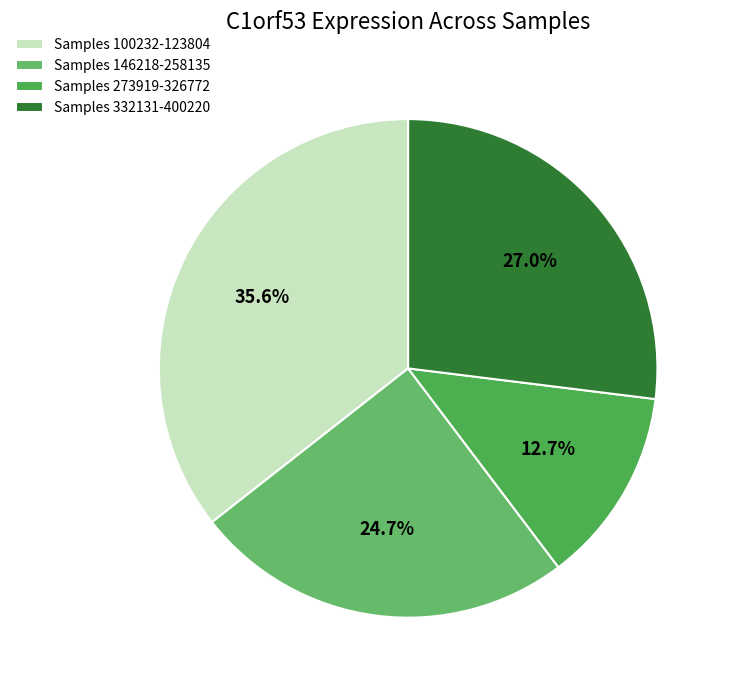

How many segments does this pie chart have?

4